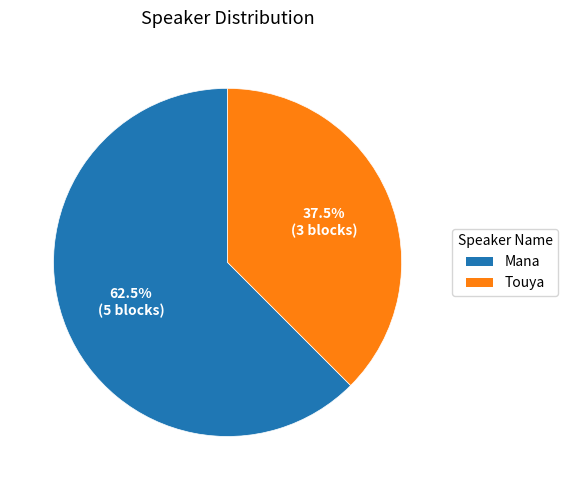

What is the ratio of the value at Mana to the value at Touya?

1.7